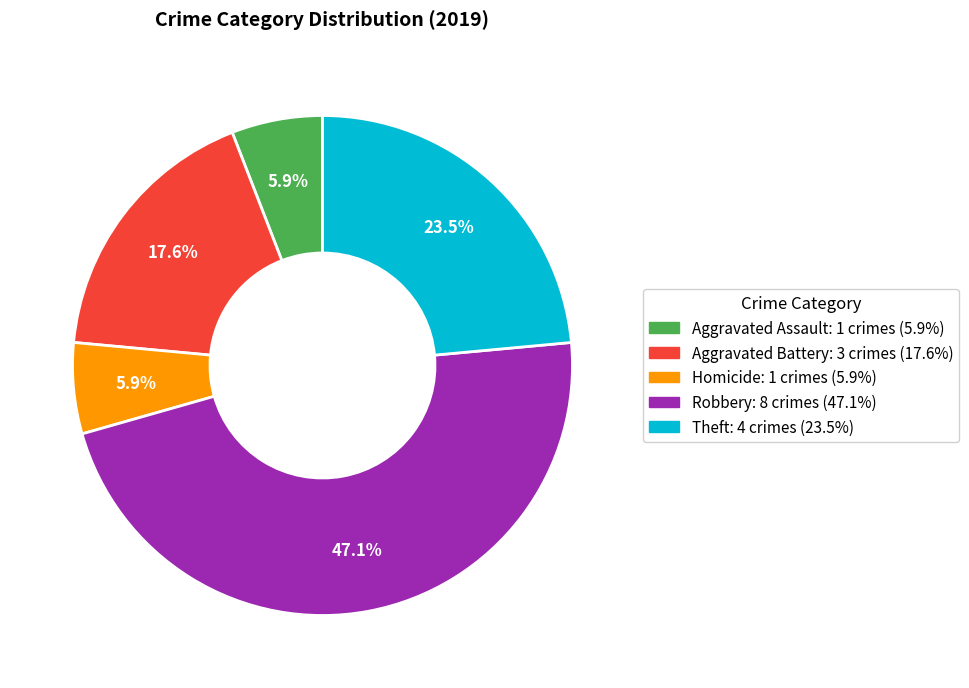

To the nearest percent, what is the average slice percentage?

20%